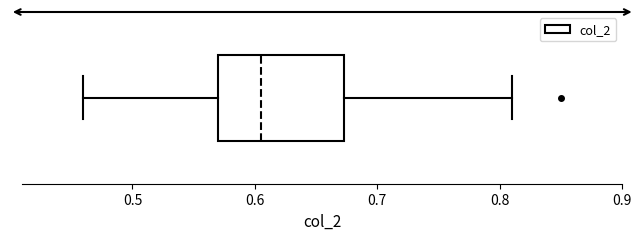

Where does the right whisker of the box end on the x-axis? The values are not printed on the chart, so give them approximately, as read against the axis.

0.81